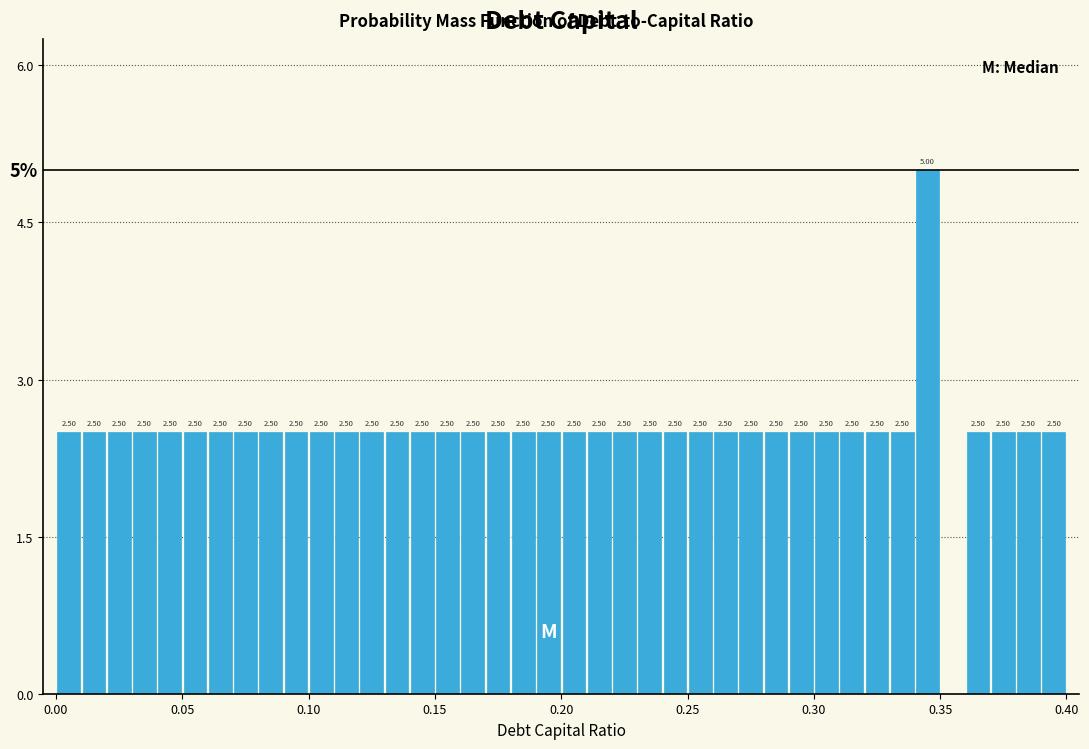

Read against the x-axis, roughly where is the centre of the tallest bar?

0.345